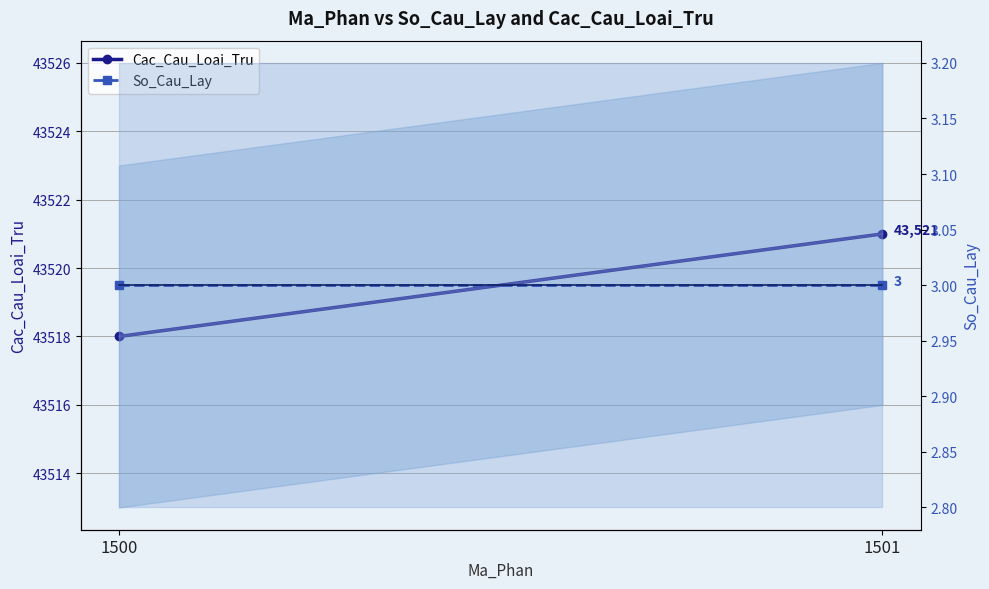

What is the sum of the Cac_Cau_Loai_Tru values at 1500 and 1501?

87039